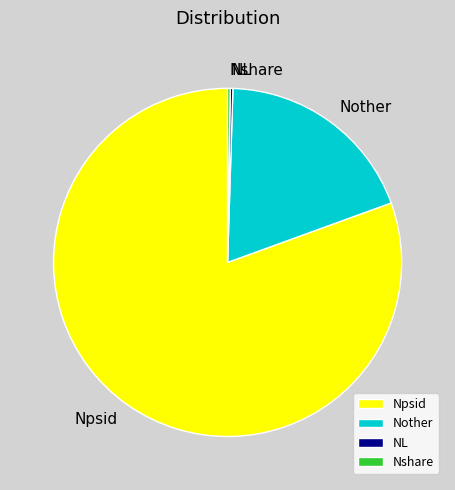

Is the sum of Nother and Npsid greater than half?

Yes